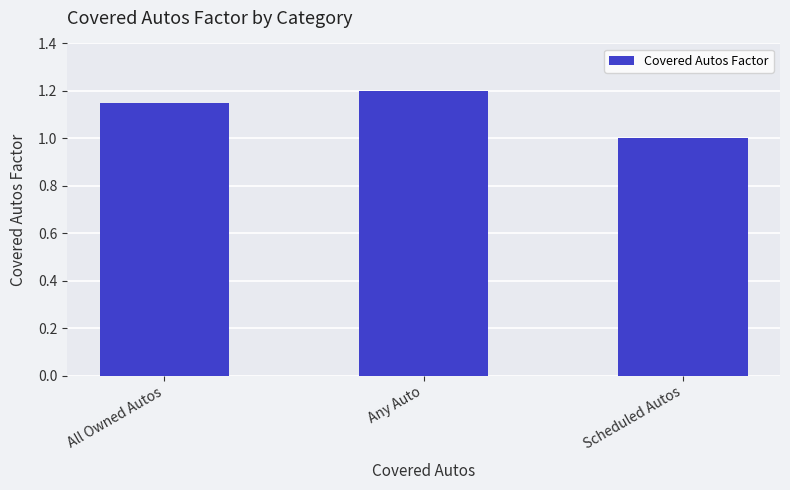

What is the sum of the values at Any Auto and Scheduled Autos?

2.2